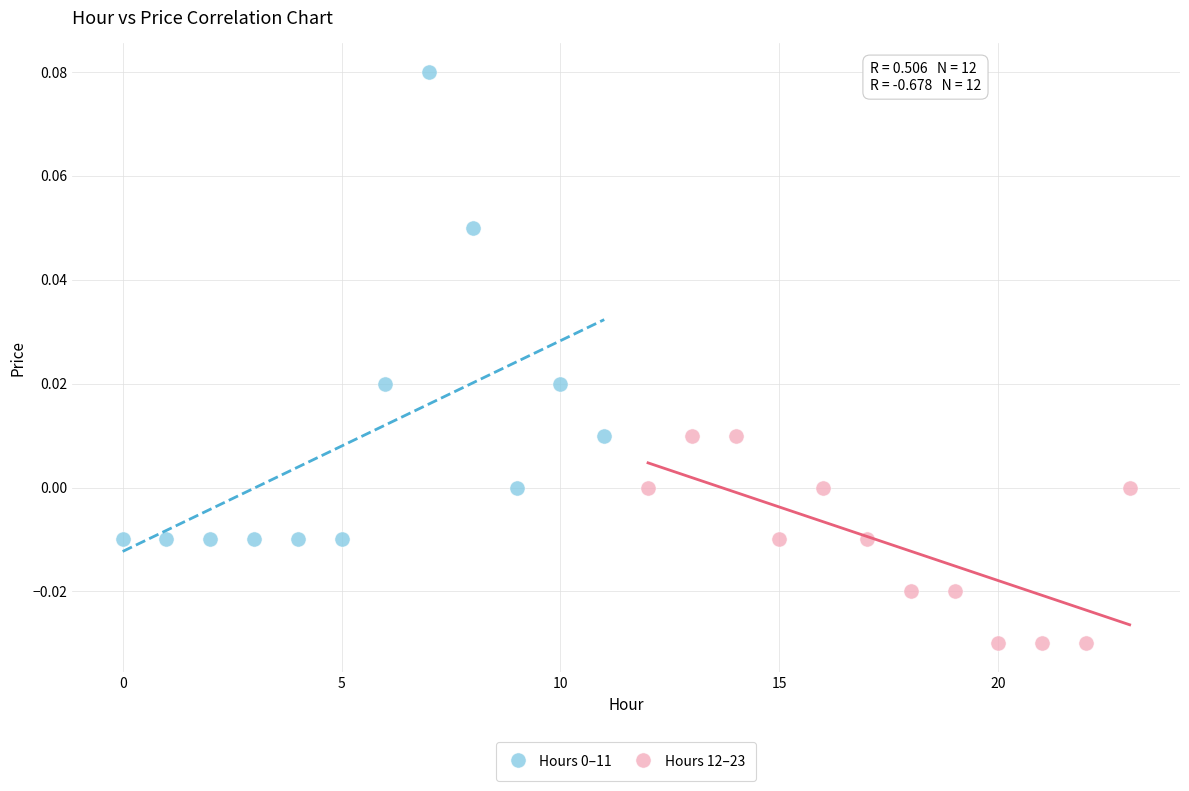

Which series reaches the minimum Y coordinate?

Hours 12–23